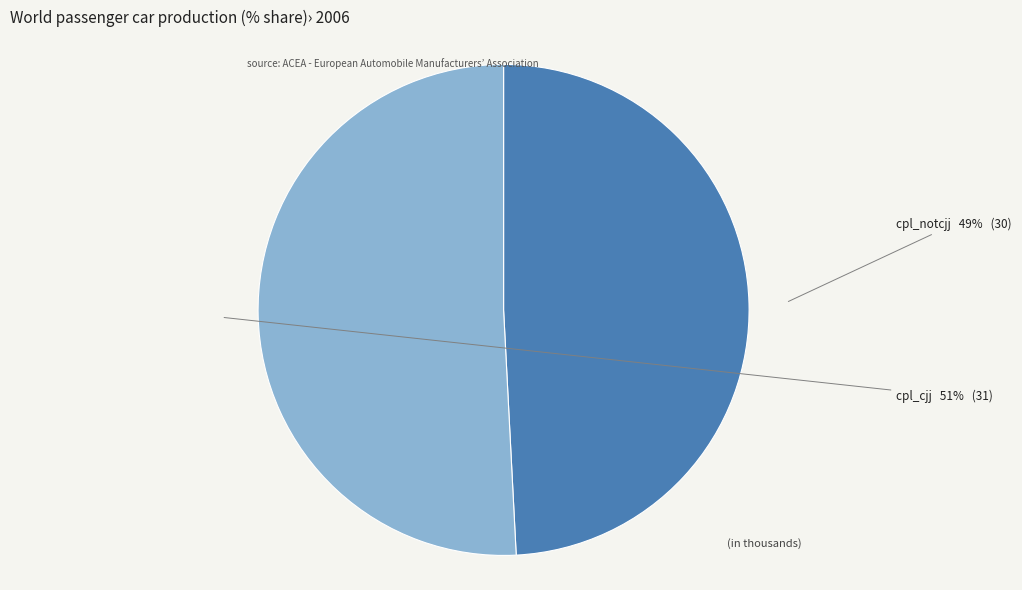

To the nearest percent, what is the difference between the cpl_notcjj and cpl_cjj slice percentages?

2%